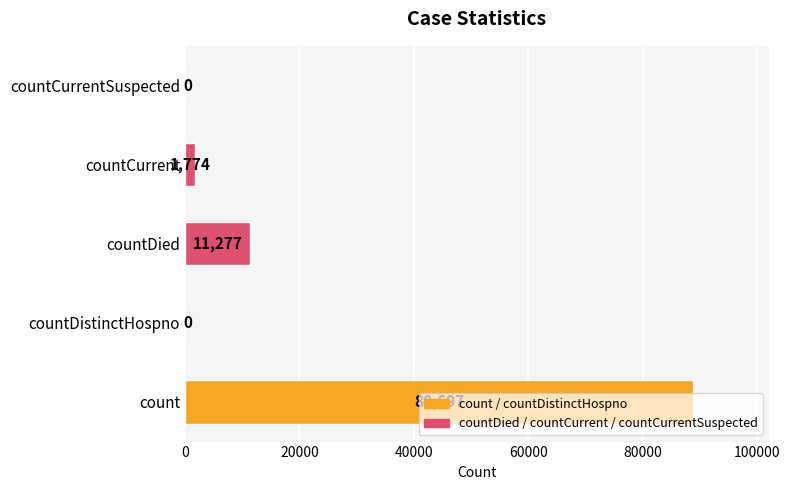

How many positive values are there?

3